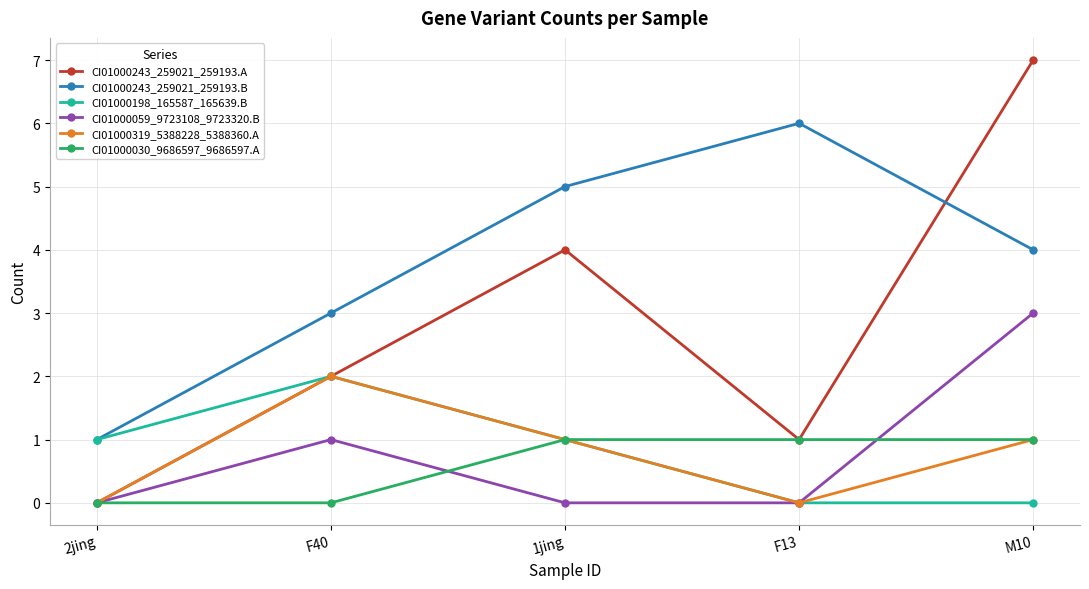

How many categories are shown in the chart?

5